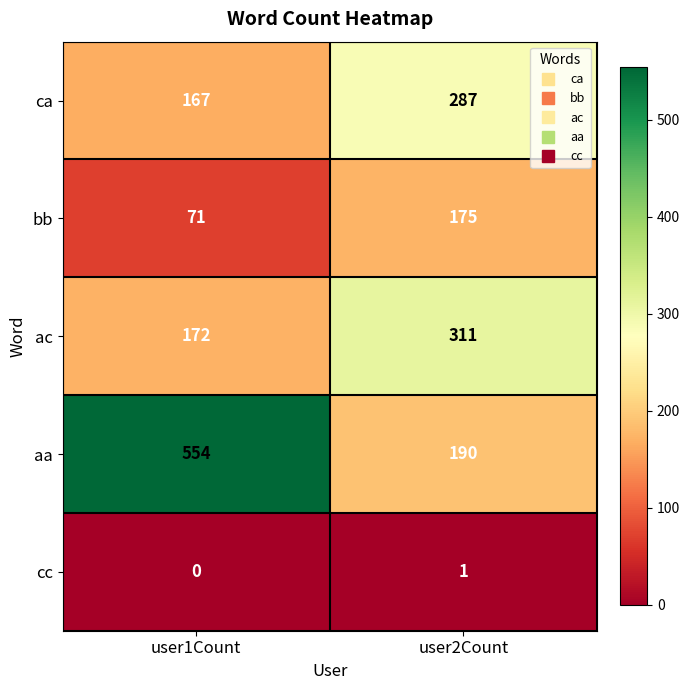

Is the value of cc at user2Count greater than the value of ac at user2Count?

No